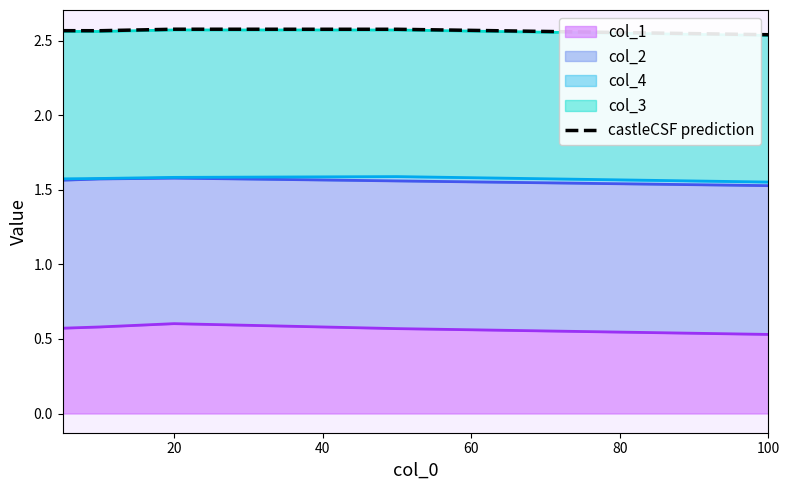

Reading left to right, what are all the values shown in this chart?

2.6	2.6	2.6	2.6	2.5